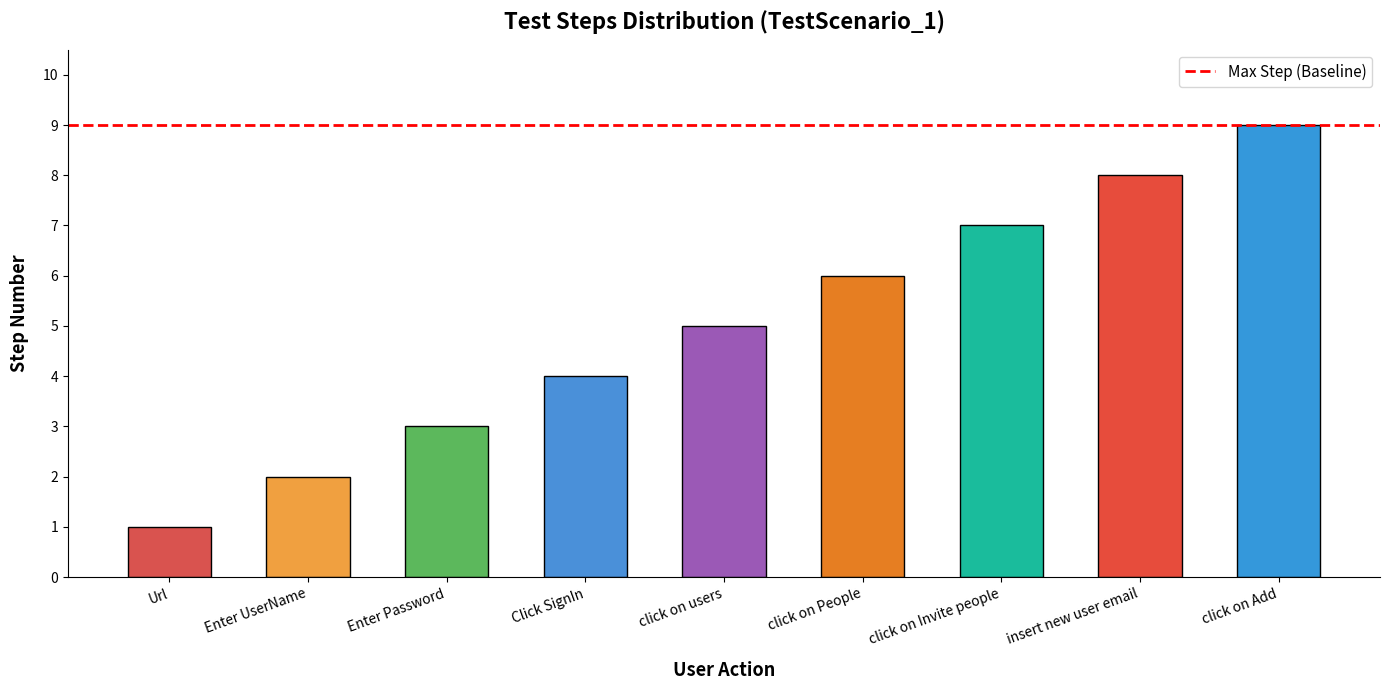

Reading left to right, transcribe all the data shown in this chart.

Url=1	Enter UserName=2	Enter Password=3	Click SignIn=4	click on users=5	click on People=6	click on Invite people=7	insert new user email=8	click on Add=9